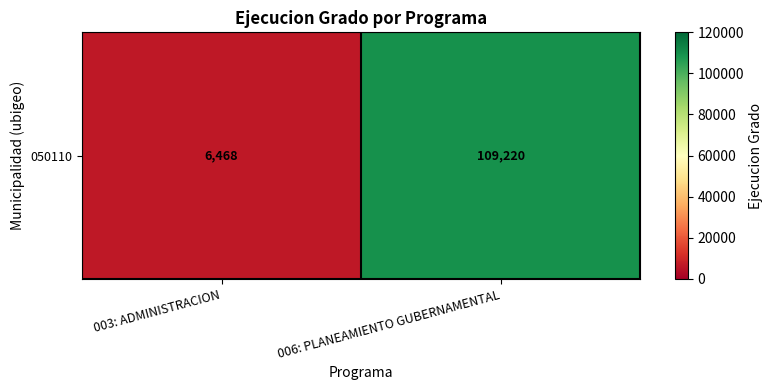

Reading left to right, extract all data points from this chart.

6468	109220